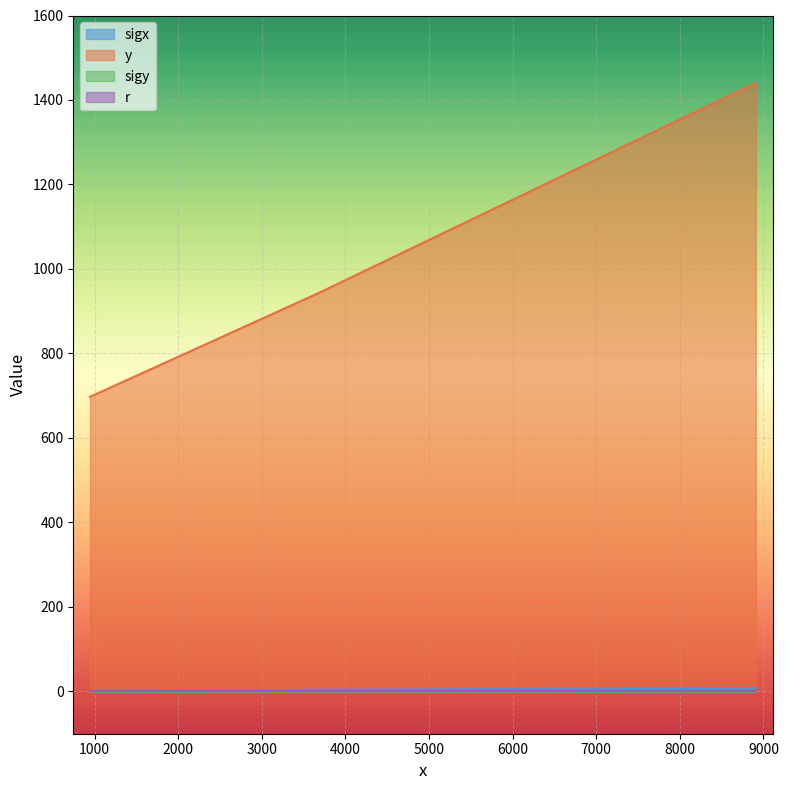

At which label does y first exceed 942?

3676